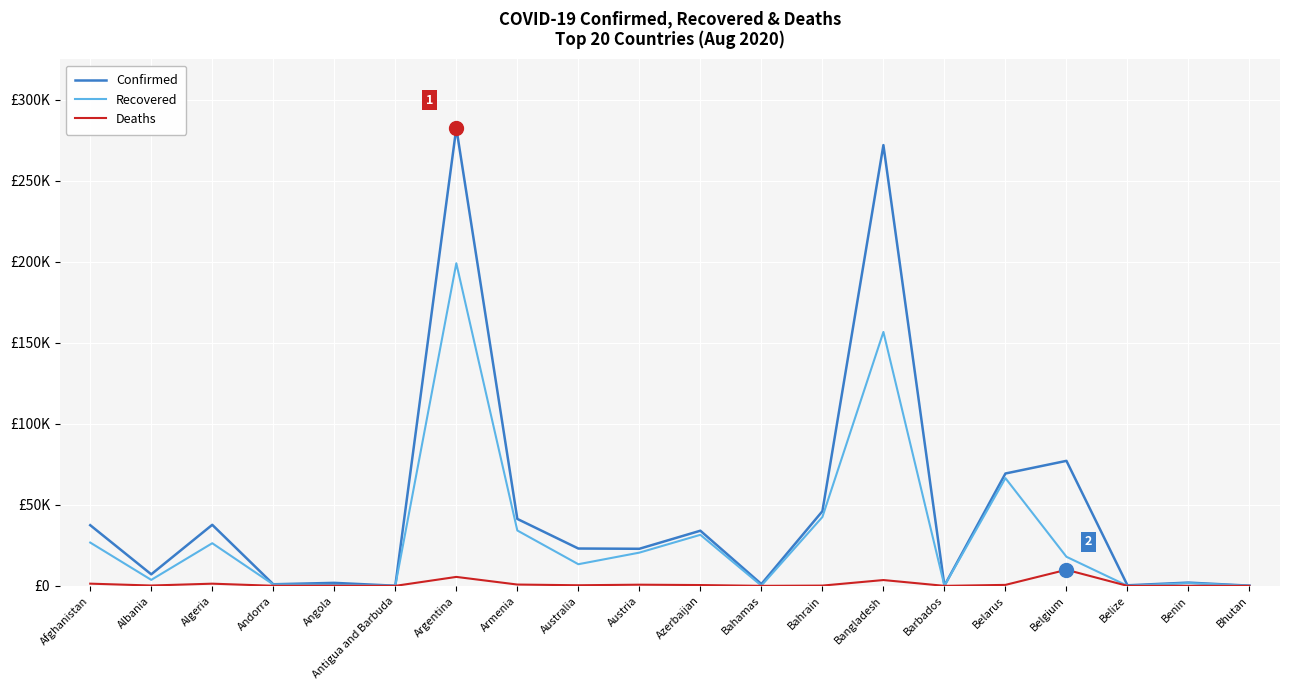

In Recovered, how many points are lower than both neighbors (excluding endpoints)?

6